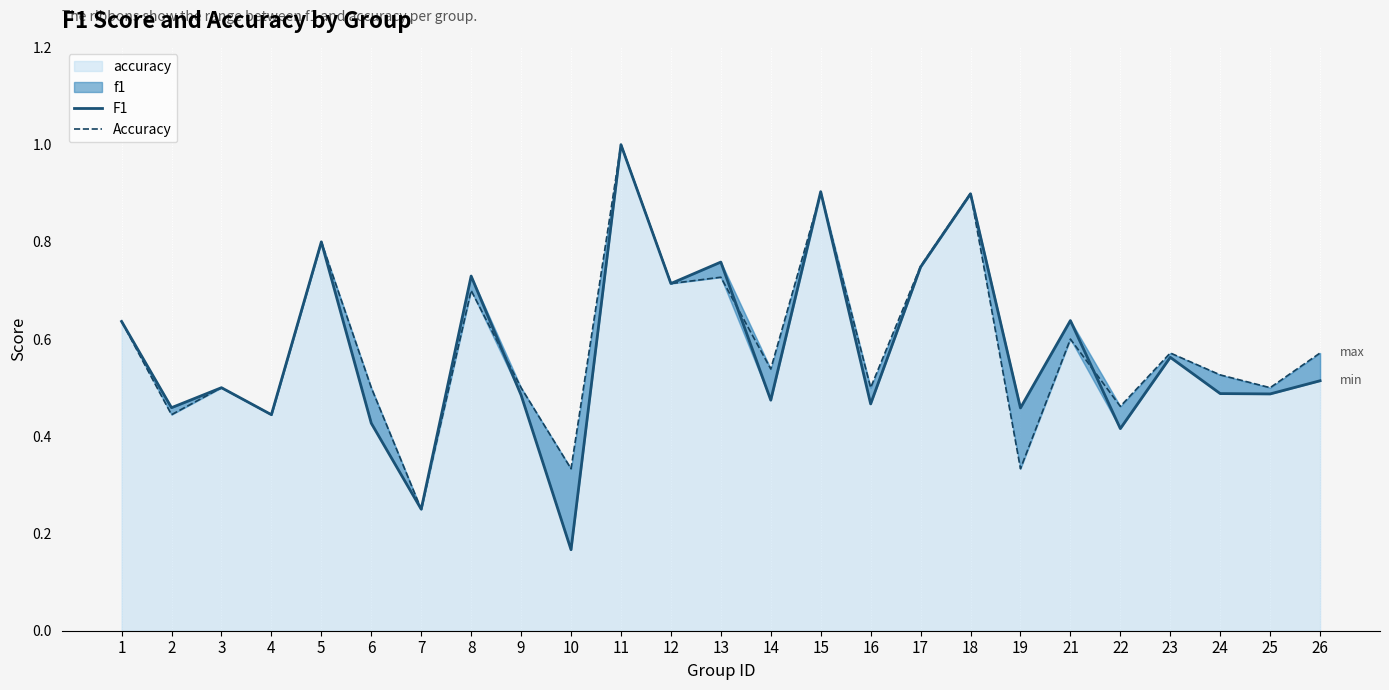

What is the difference between the maximum and minimum values in the Accuracy series?

0.8